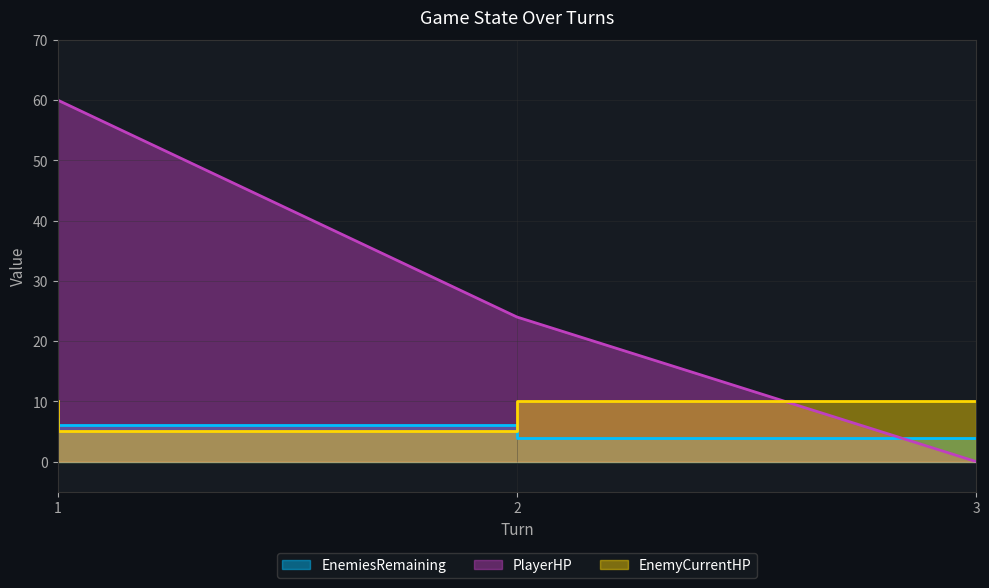

Is it true that EnemiesRemaining equals 9 at 2?

False